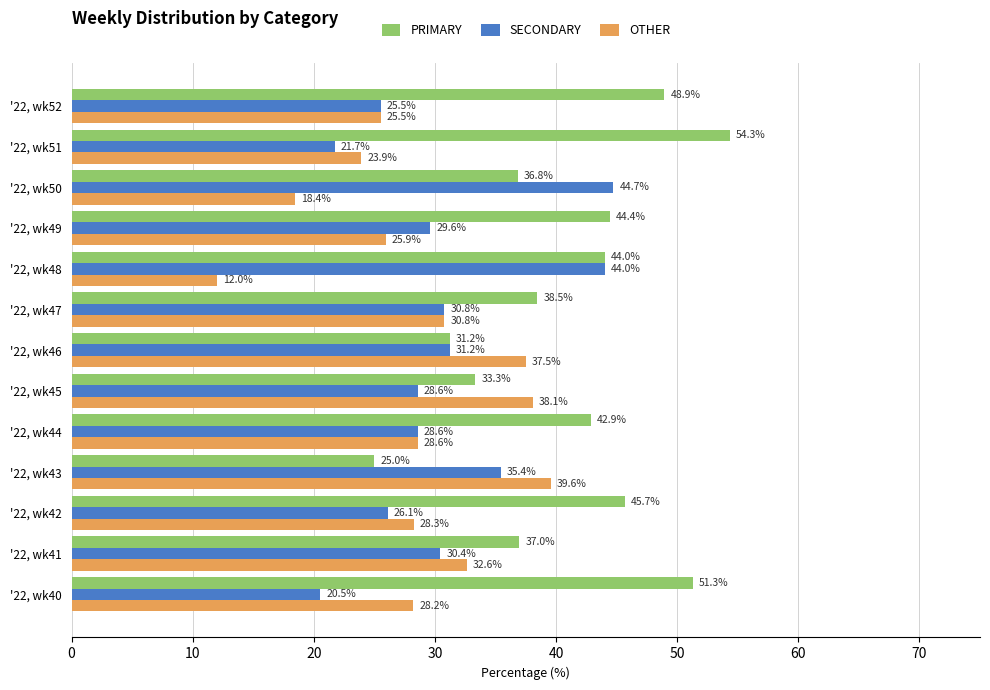

What is the minimum value for SECONDARY?

20.5